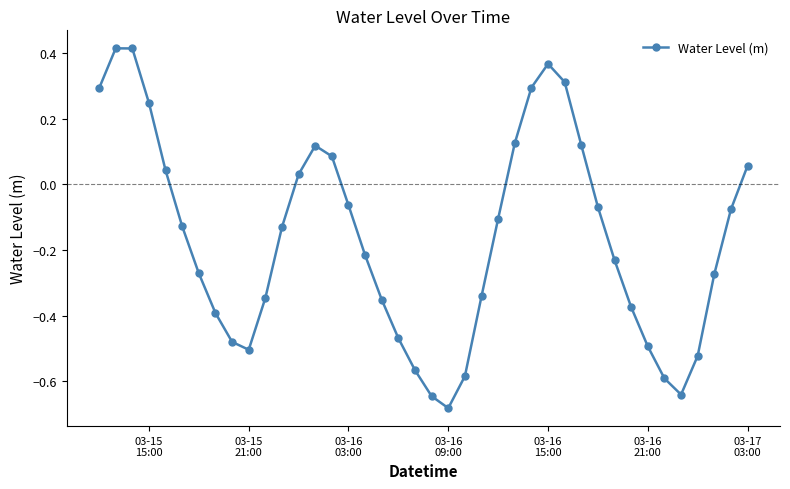

How many interior local valleys (lower than both neighbors) does the data have?

3